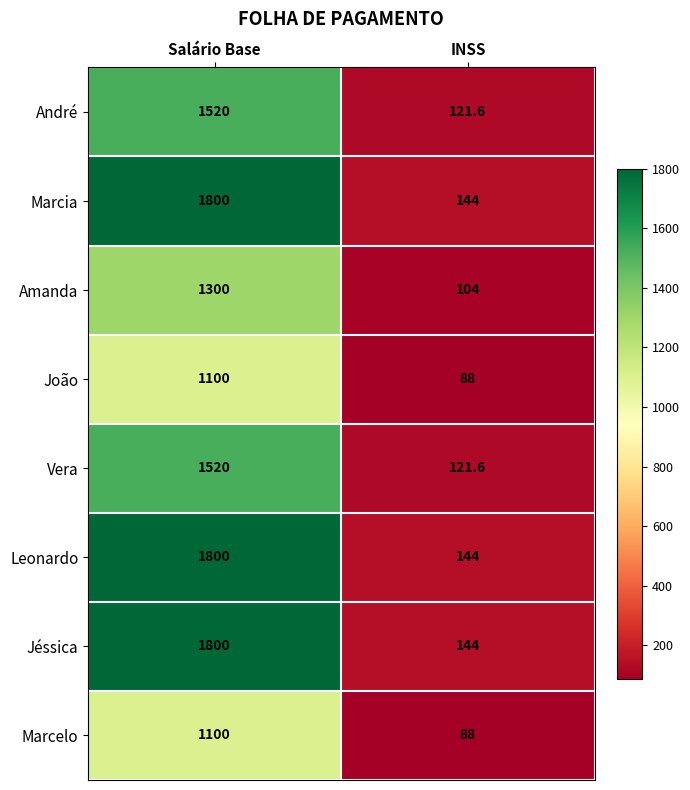

At which category is the sum across all series the highest?

Salário Base